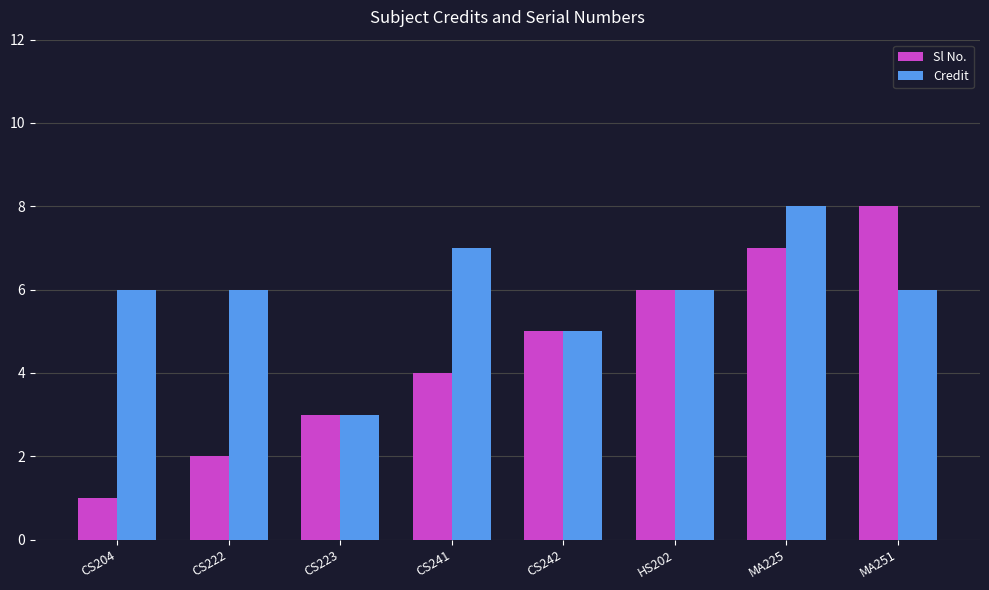

Which series changed the most between CS222 and CS242?

Sl No.